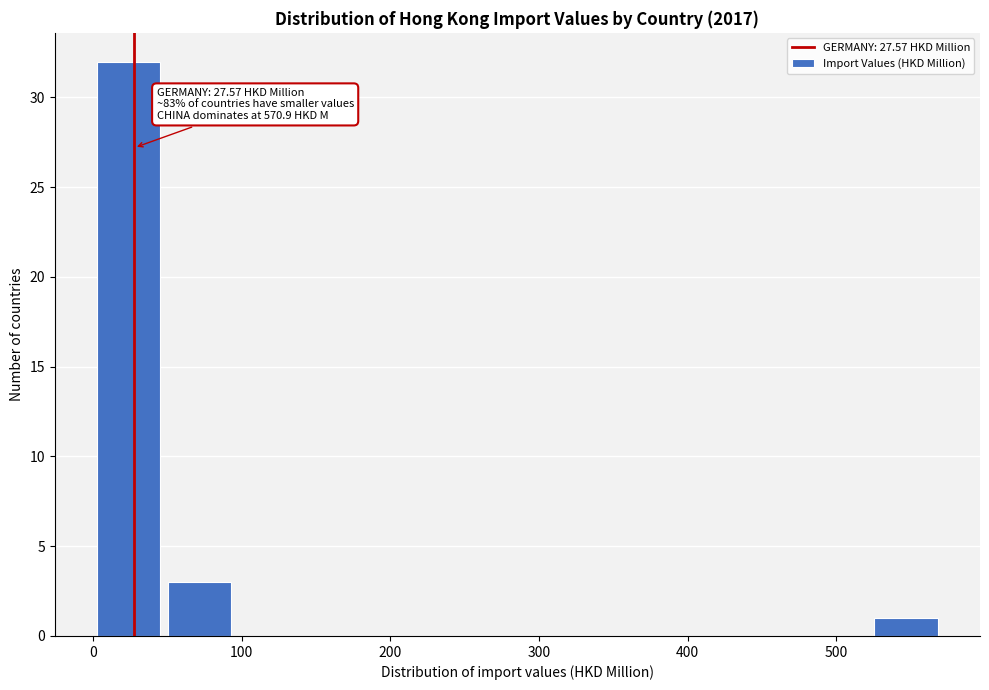

Over which range of the x-axis is the bar tallest?

0 to 50